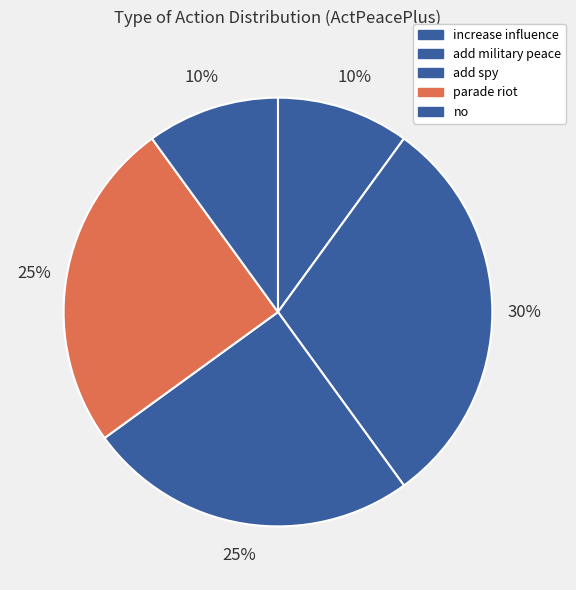

Combined, do add military peace and add spy account for over 50%?

Yes